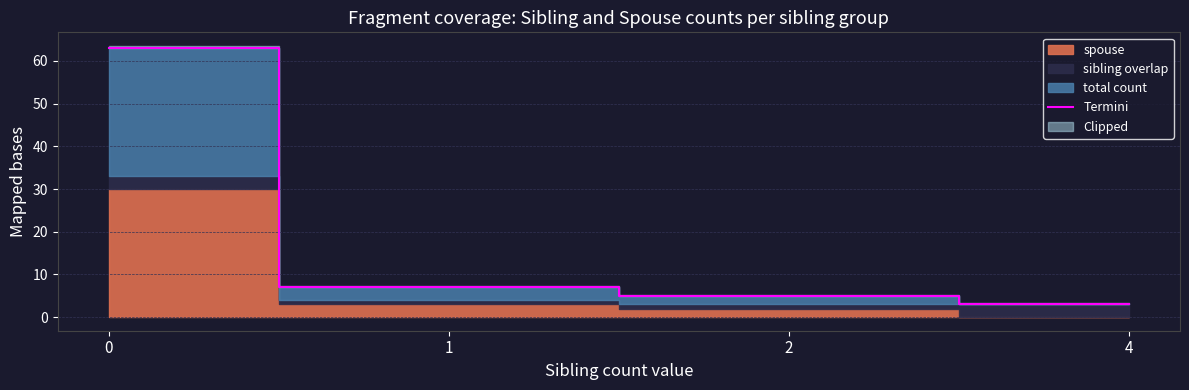

What is the average value?

20